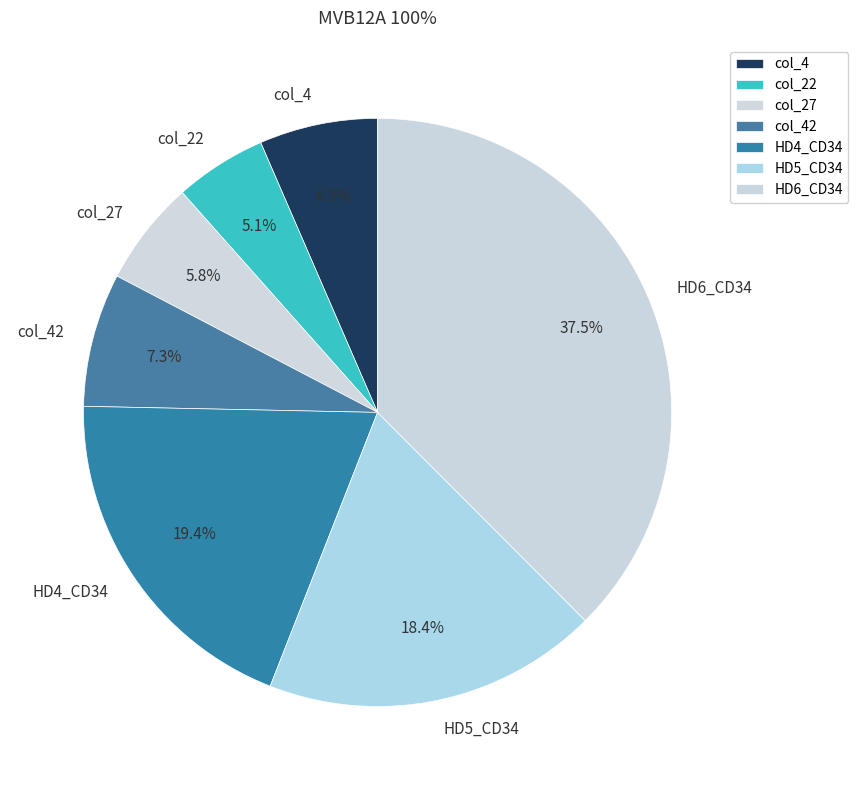

Is it true that HD5_CD34 is 18% of the pie?

True